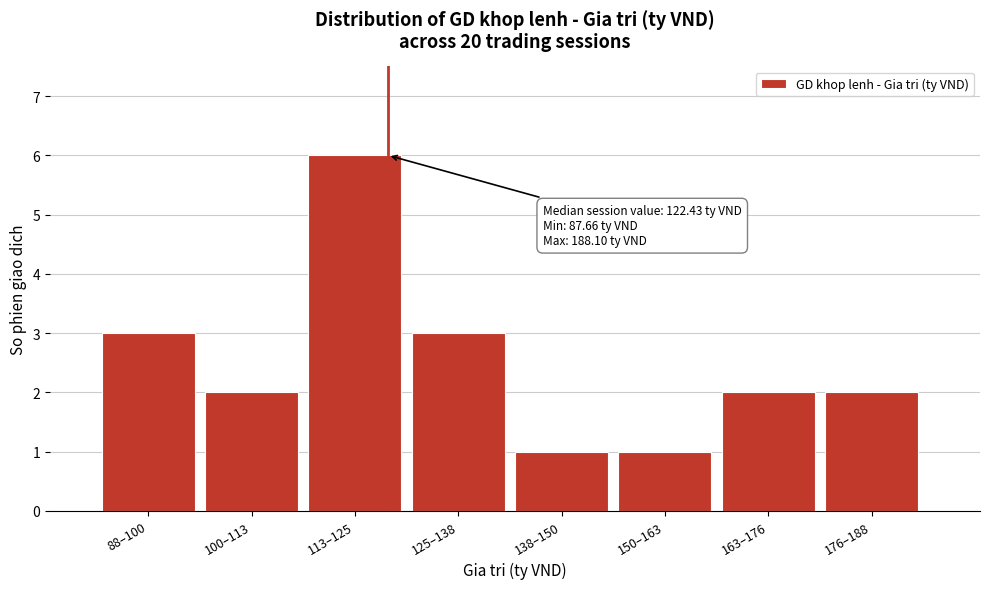

Reading left to right, list all the values displayed in this chart.

3	2	6	3	1	1	2	2